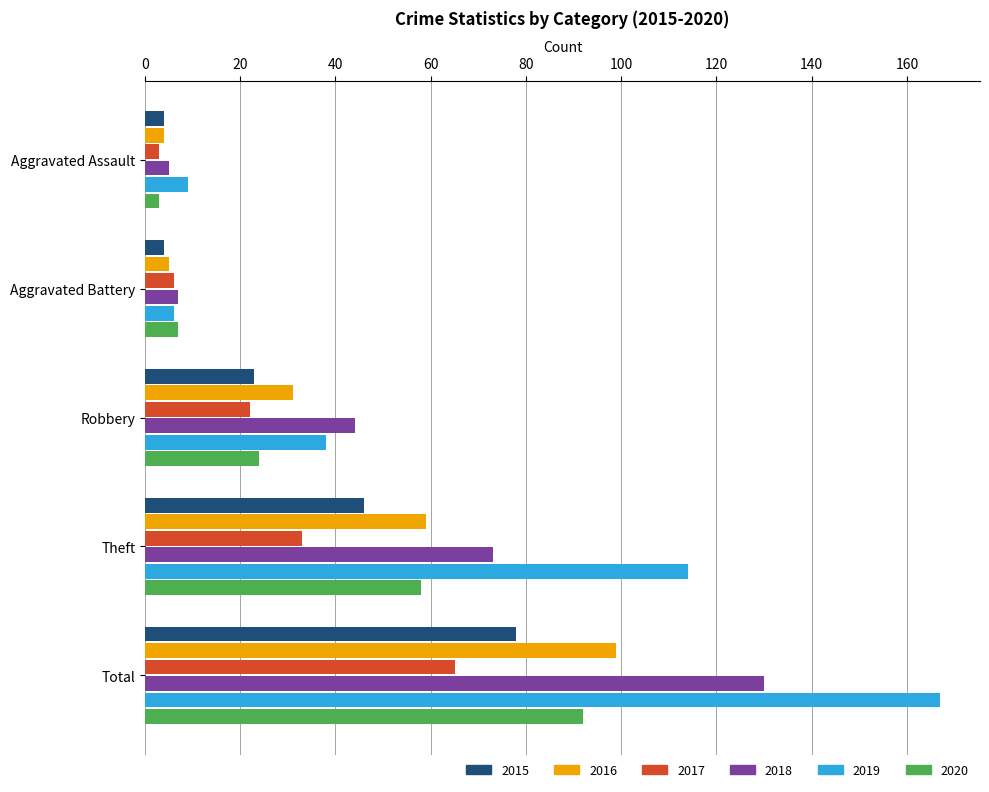

What is the average value of the 2019 series?

67